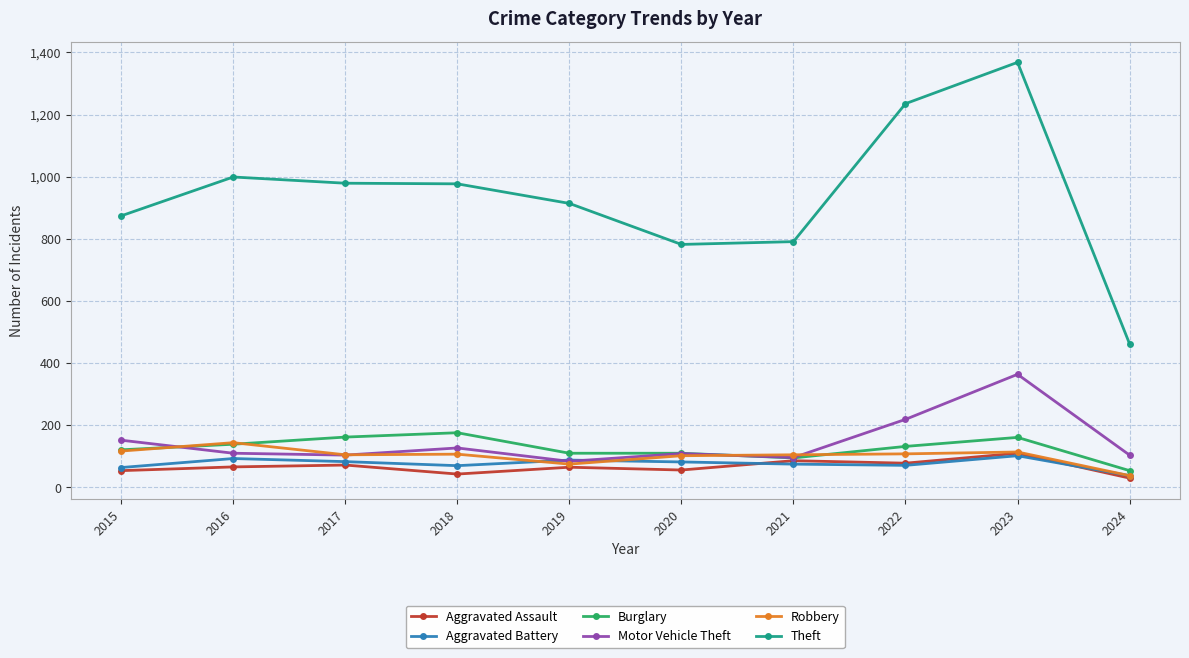

At which label does Theft first exceed 977?

2016